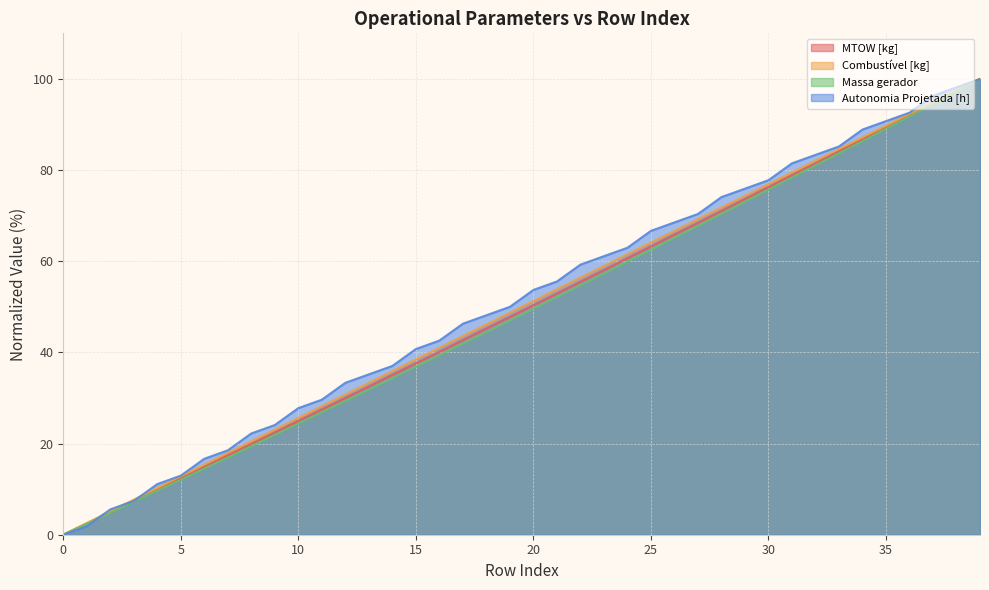

List the labels in order of Combustível [kg] value, smallest first.

0, 1, 2, 3, 4, 5, 6, 7, 8, 9, 10, 11, 12, 13, 14, 15, 16, 17, 18, 19, 20, 21, 22, 23, 24, 25, 26, 27, 28, 29, 30, 31, 32, 33, 34, 35, 36, 37, 38, 39